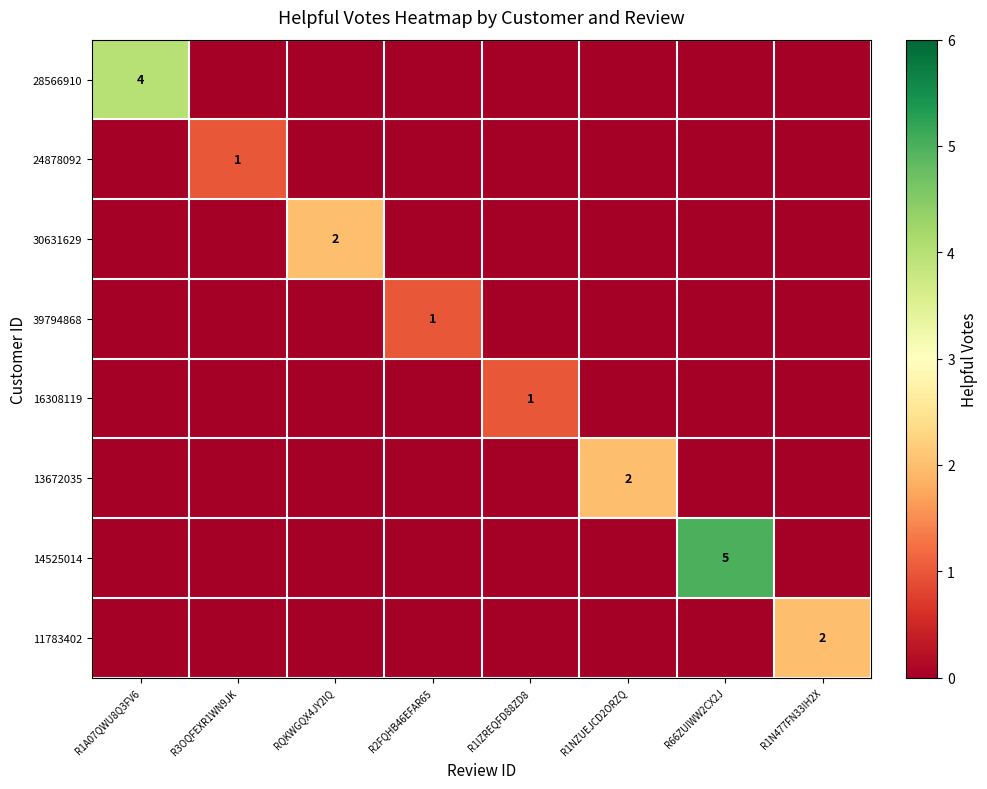

The value of 28566910 at R1A07QWU8Q3FV6 is 4. True or false?

True